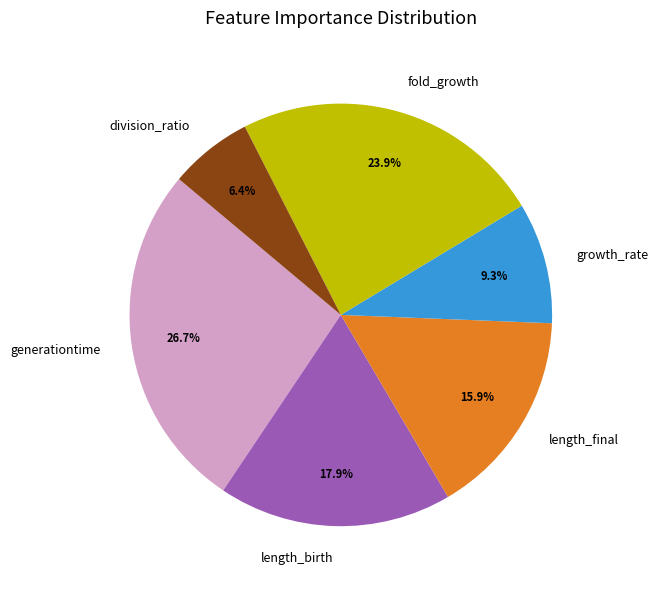

What is the largest slice in the pie chart?

generationtime